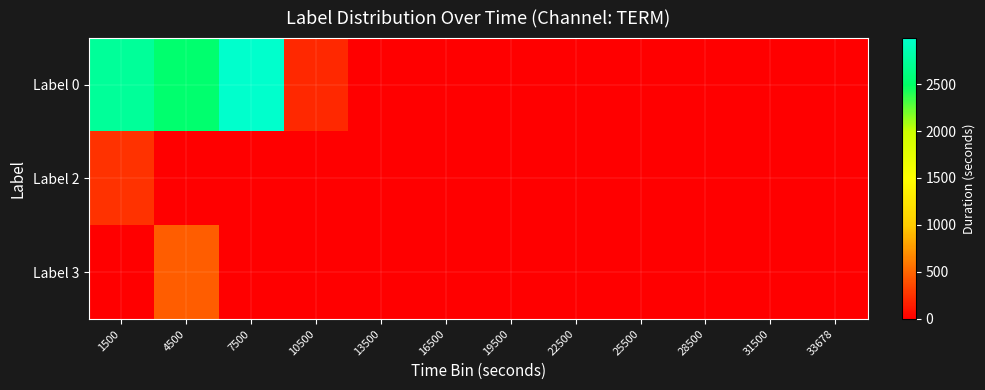

Reading left to right, extract all data points from this chart.

Label 0: 1500=2734	4500=2525	7500=2990	10500=209	13500=0	16500=0	19500=0	22500=0	25500=0	28500=0	31500=0	33678=0
Label 2: 1500=254	4500=0	7500=0	10500=0	13500=0	16500=0	19500=0	22500=0	25500=0	28500=0	31500=0	33678=0
Label 3: 1500=0	4500=463	7500=0	10500=0	13500=0	16500=0	19500=0	22500=0	25500=0	28500=0	31500=0	33678=0